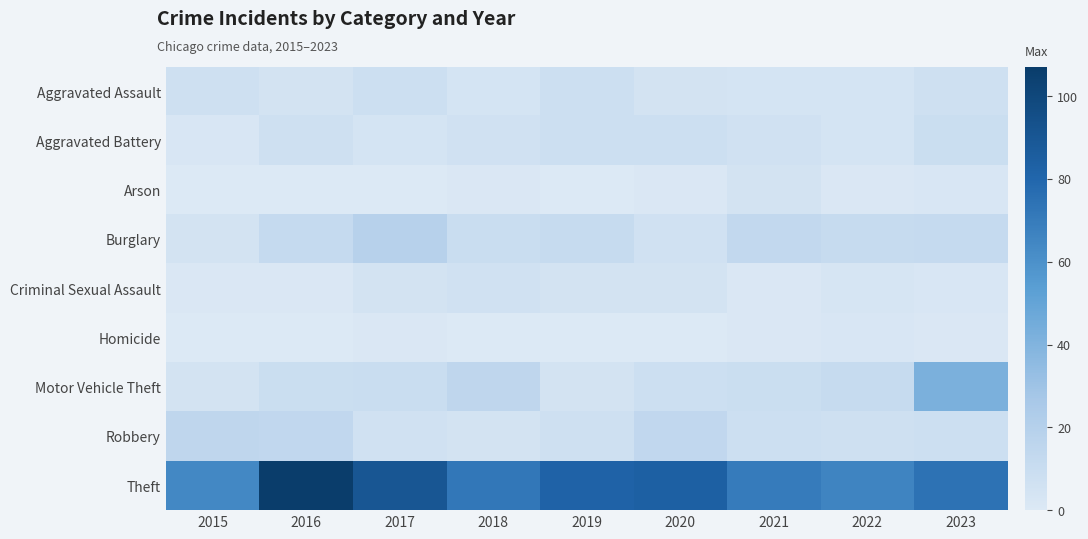

At which category is the sum across all series the highest?

2023